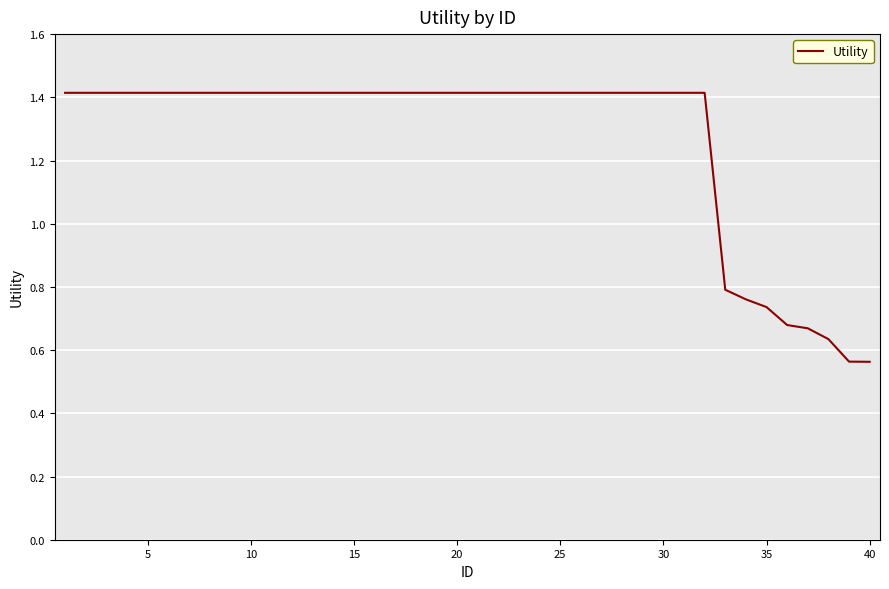

What is the greatest value displayed?

1.4